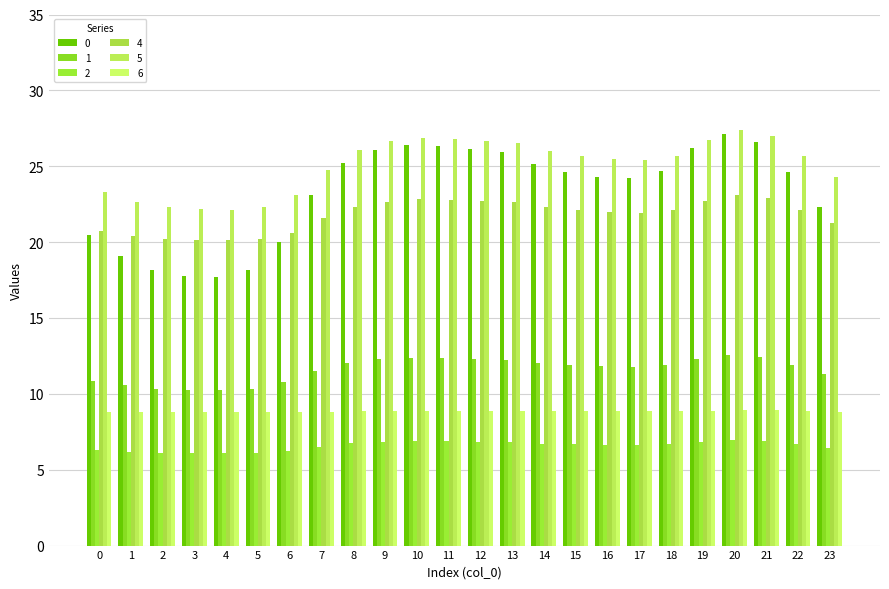

What is the value of the 2 bar at the 4th from the left?

6.1